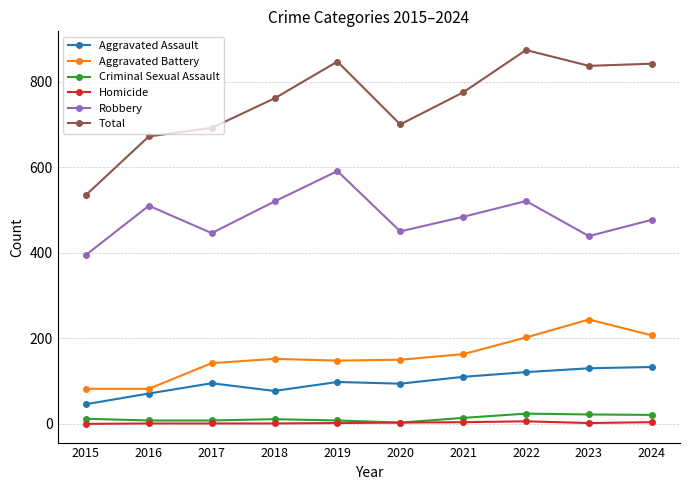

Rank the series by their maximum value, from highest to lowest.

Total, Robbery, Aggravated Battery, Aggravated Assault, Criminal Sexual Assault, Homicide